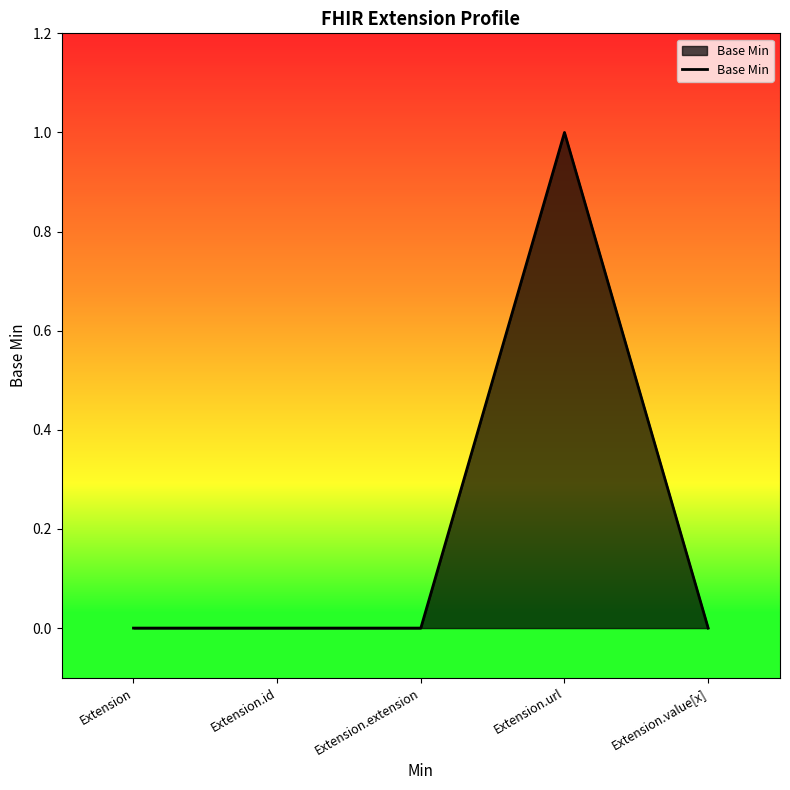

What is the sum of all values?

1